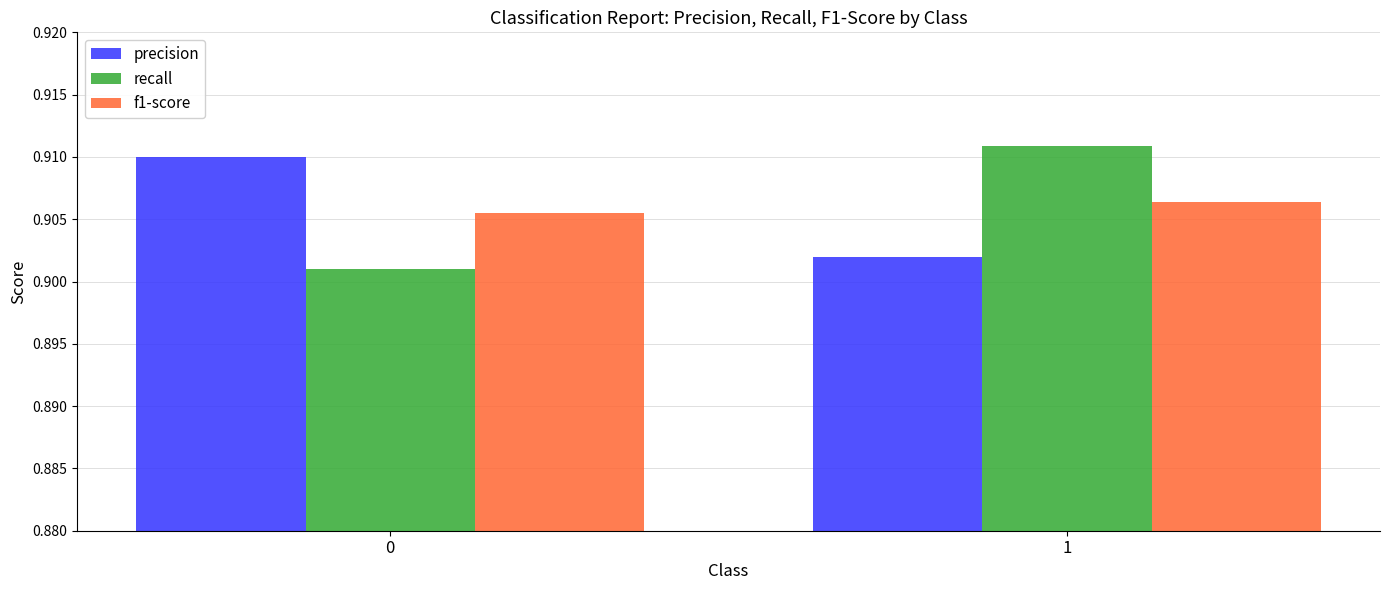

What are all the series names shown in the legend?

precision, recall, f1-score